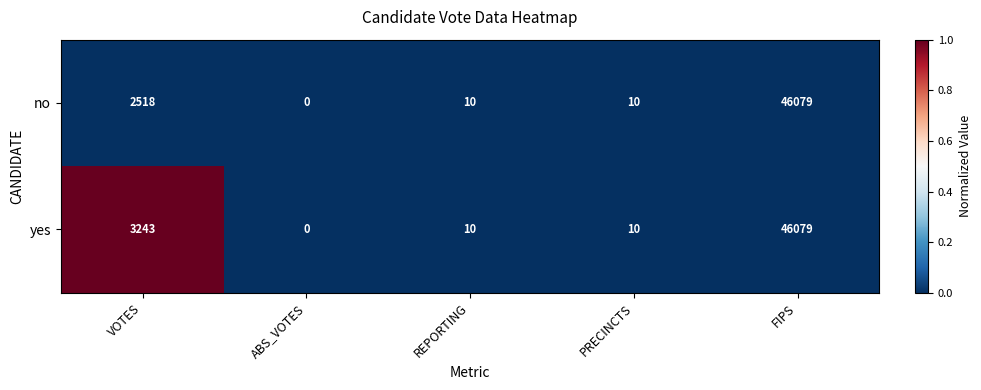

The no series shows 0 at ABS_VOTES. True or false?

True